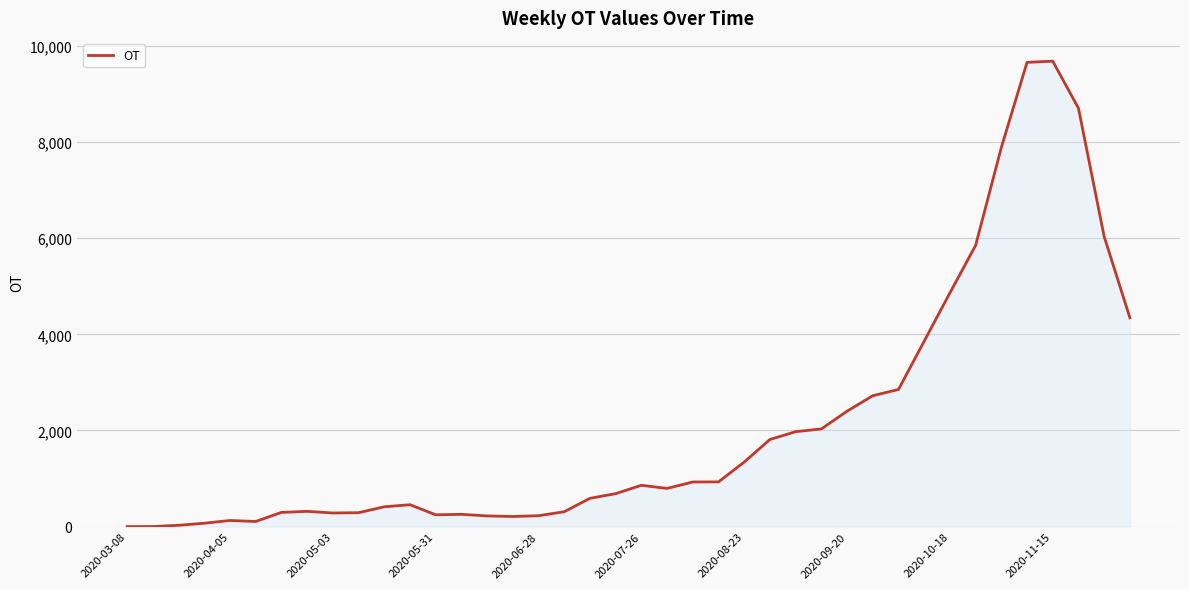

What is the greatest value displayed?

9682